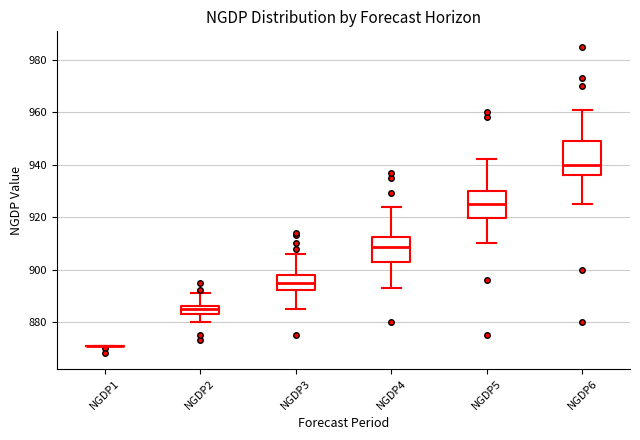

Where does the lower whisker of the box for NGDP3 end on the y-axis? The values are not printed on the chart, so give them approximately, as read against the axis.

886